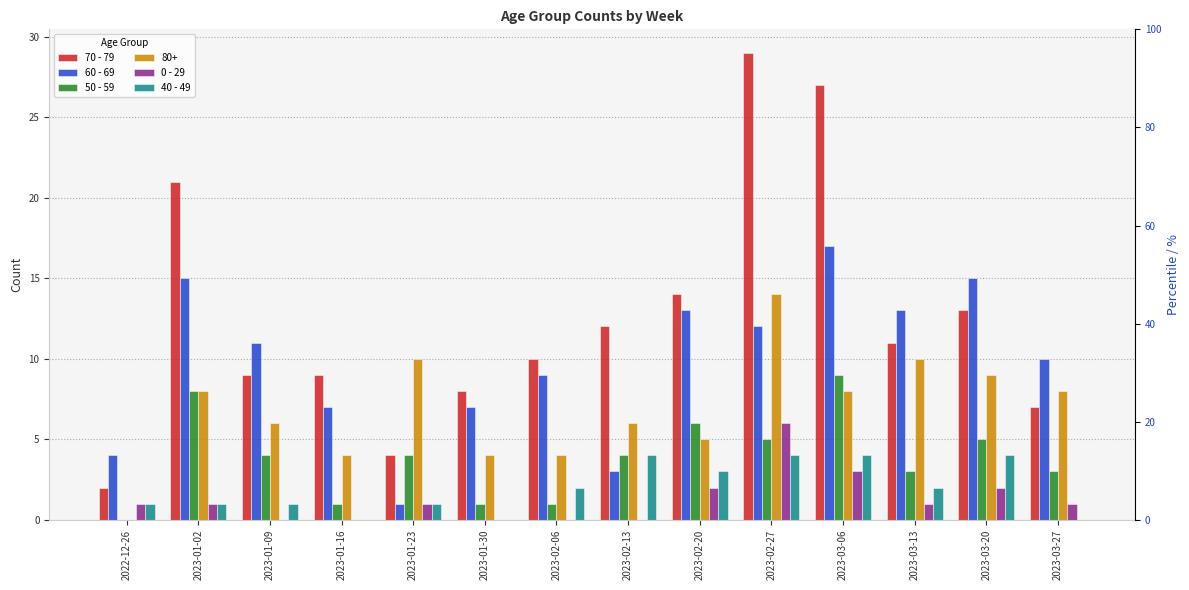

The value of 40 - 49 at 2023-02-13 is 4. True or false?

True